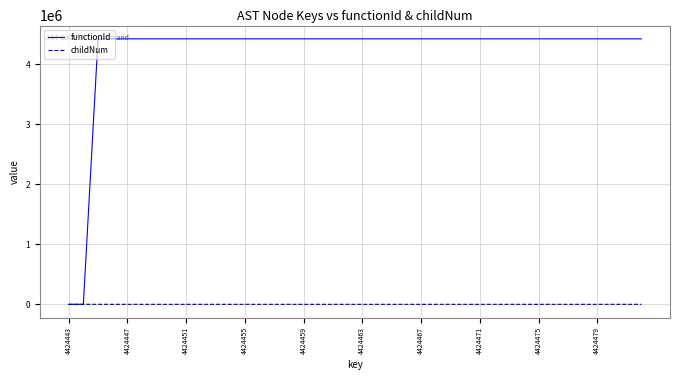

Which series has the widest spread of values?

functionId